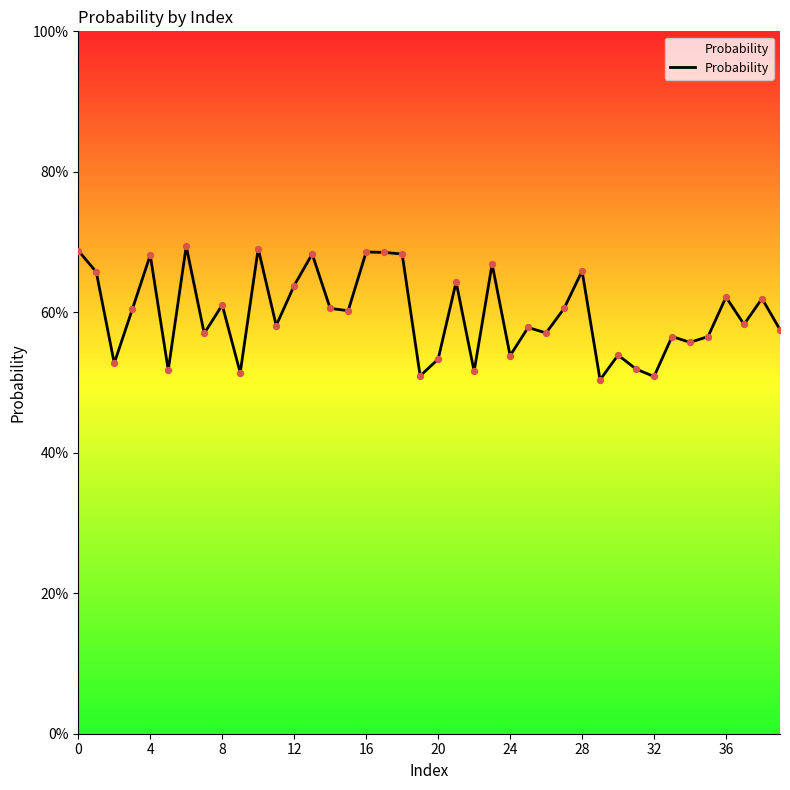

What is the smallest value displayed?

50.4